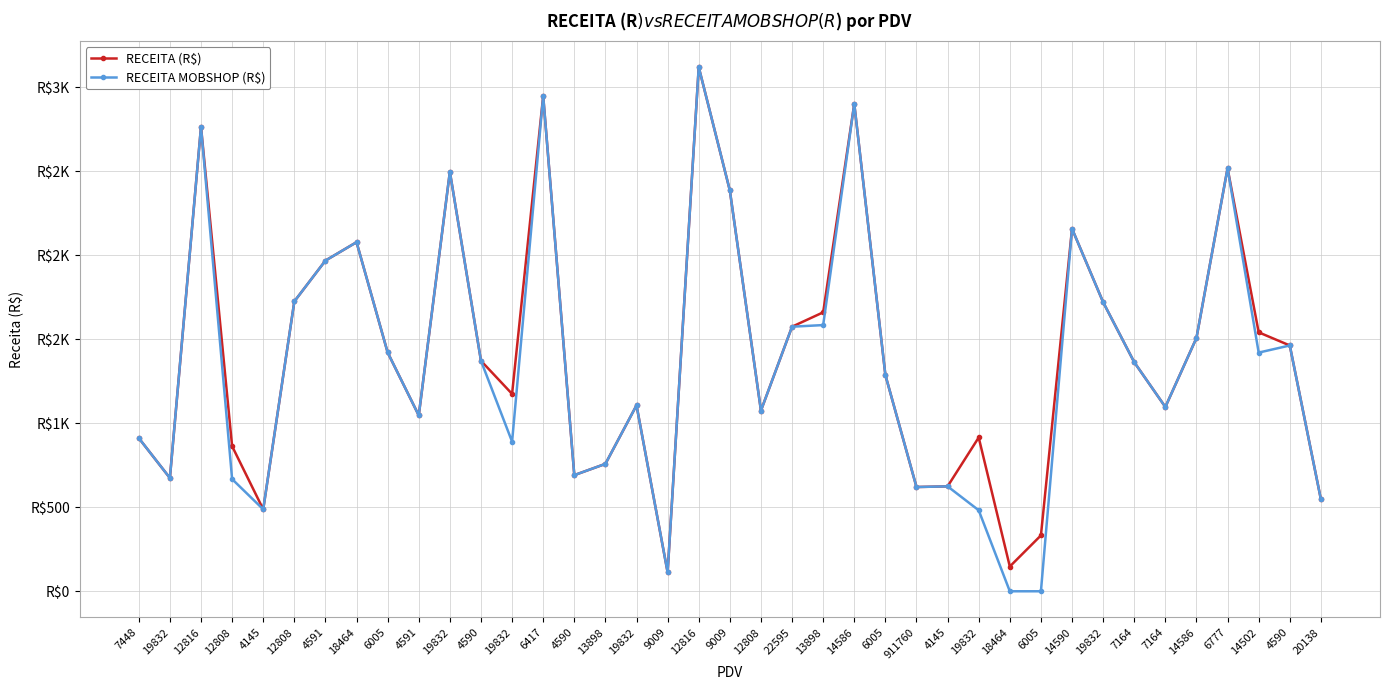

Reading left to right, list all the values displayed in this chart.

RECEITA (R$): 912.2	674.5	2765.6	863.9	487.9	1725.9	1969.1	2078.6	1422.0	1047.1	2497.8	1372.4	1175.2	2948.9	691.6	758.6	1107.1	112.6	3121.2	2386.6	1075.8	1575.4	1661.0	2902.4	1287.6	620.8	624.7	915.7	147.5	332.6	2158.8	1721.3	1363.9	1097.3	1508.3	2518.9	1541.9	1463.6	547.4
RECEITA MOBSHOP (R$): 912.2	674.5	2765.6	667.9	487.9	1725.9	1969.1	2078.6	1422.0	1047.1	2497.8	1372.4	890.9	2948.9	691.6	758.6	1107.1	112.6	3121.2	2386.6	1075.8	1575.4	1585.0	2902.4	1287.6	620.8	624.7	482.3	0.0	0.0	2158.8	1721.3	1363.9	1097.3	1508.3	2518.9	1421.2	1463.6	547.4